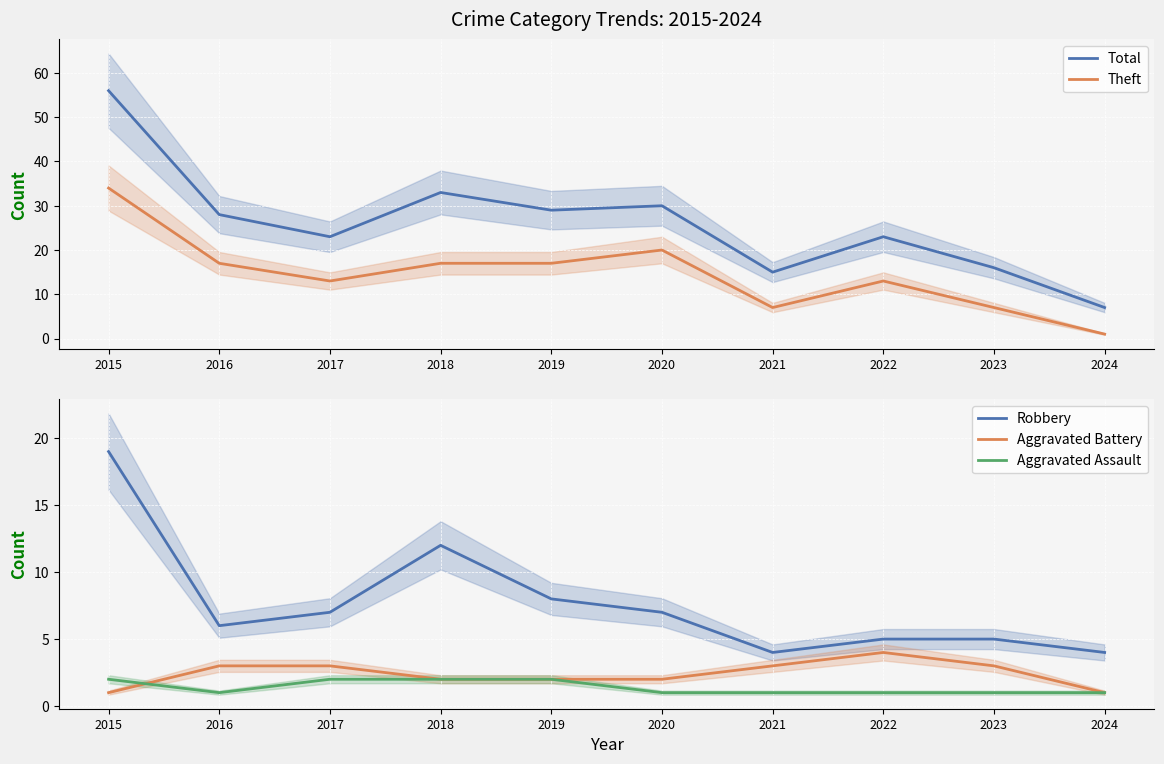

What is the difference between the highest and lowest values at 2019?

27